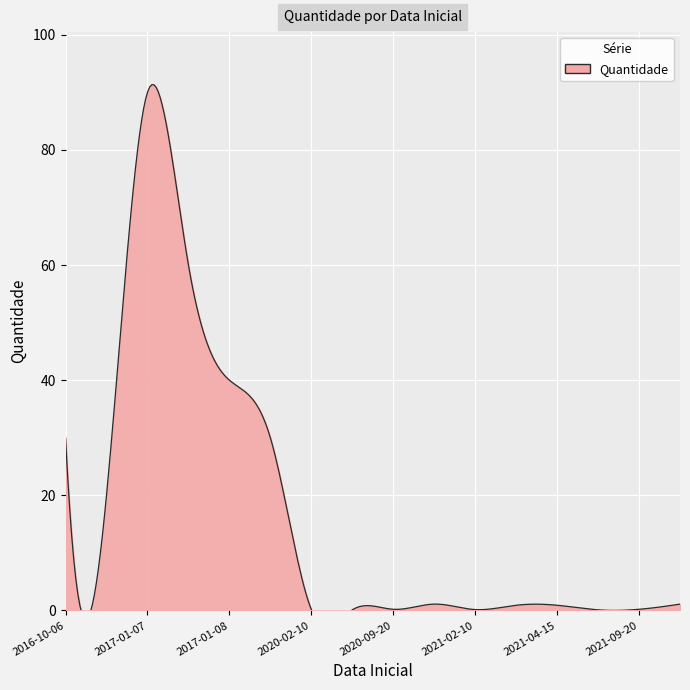

Is it true that the value at 2021-04-15 is 0.9?

True